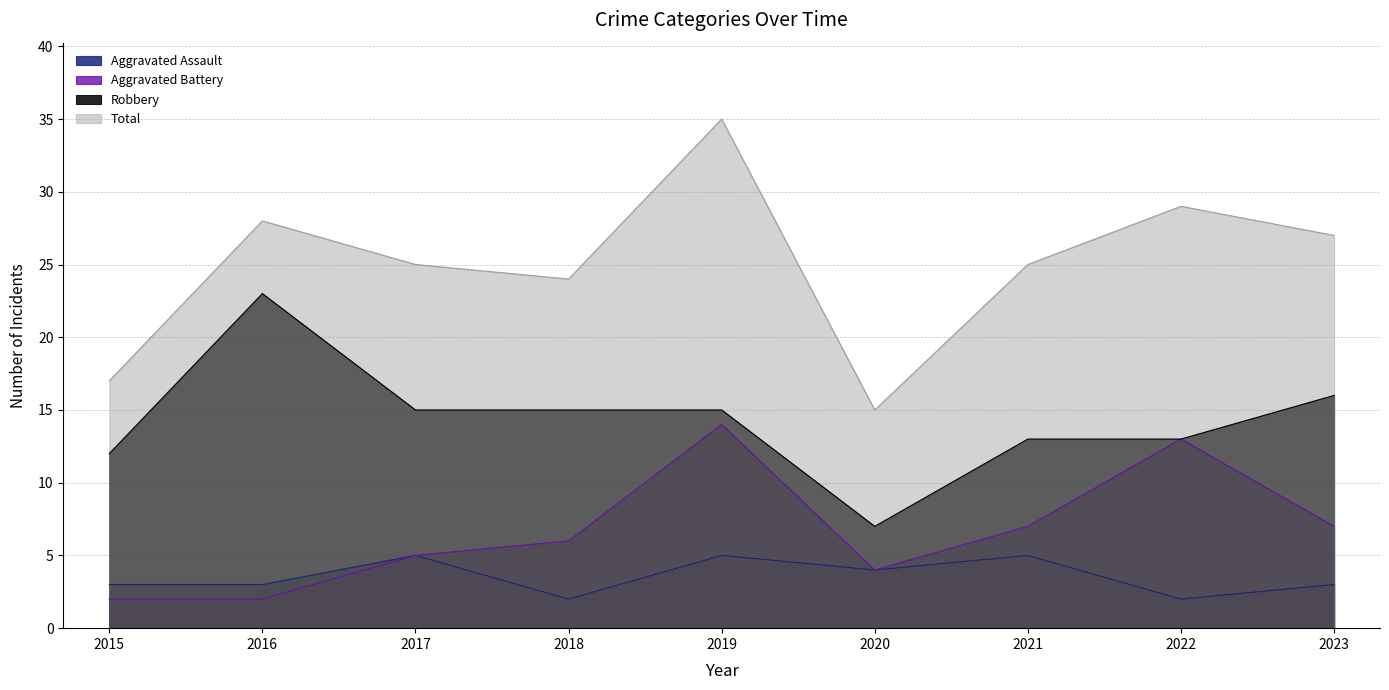

Between 2015 and 2020, which series saw the biggest shift?

Robbery